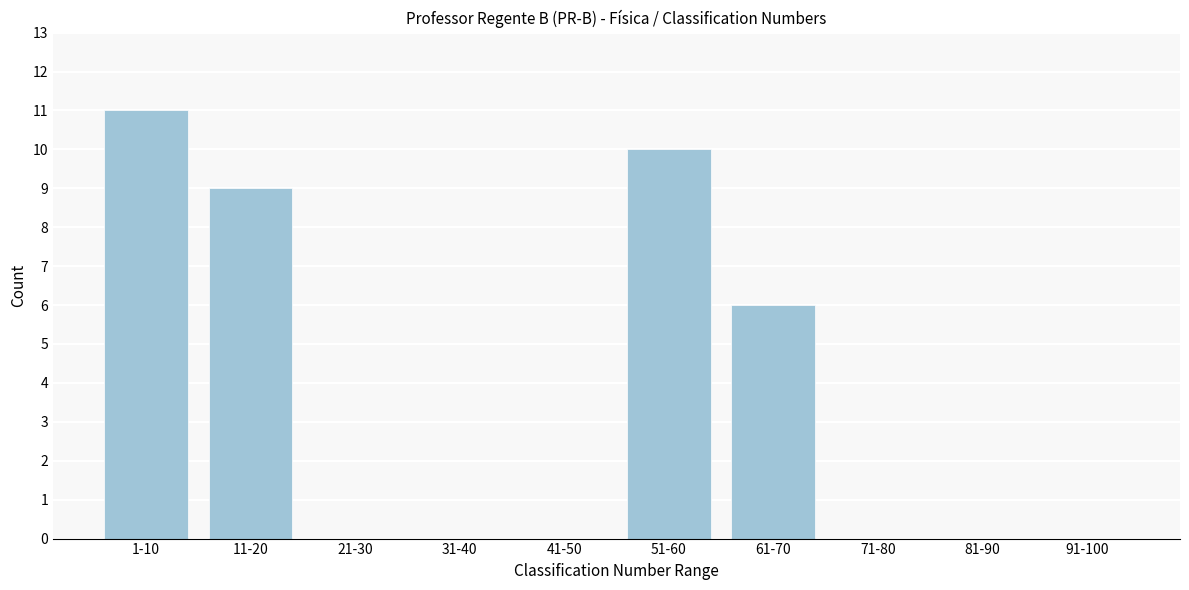

Reading left to right, what are all the values shown in this chart?

1-10=11	11-20=9	21-30=0	31-40=0	41-50=0	51-60=10	61-70=6	71-80=0	81-90=0	91-100=0